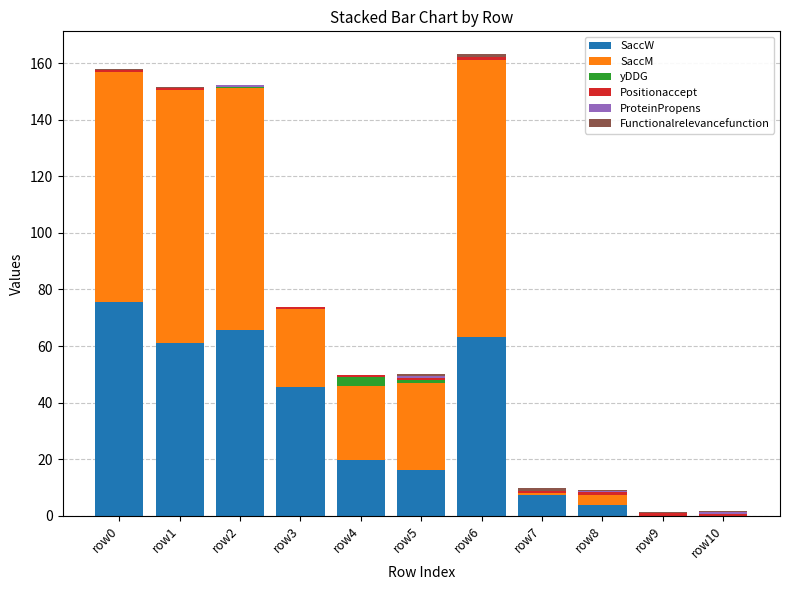

At which label is SaccW closest to 37?

row3